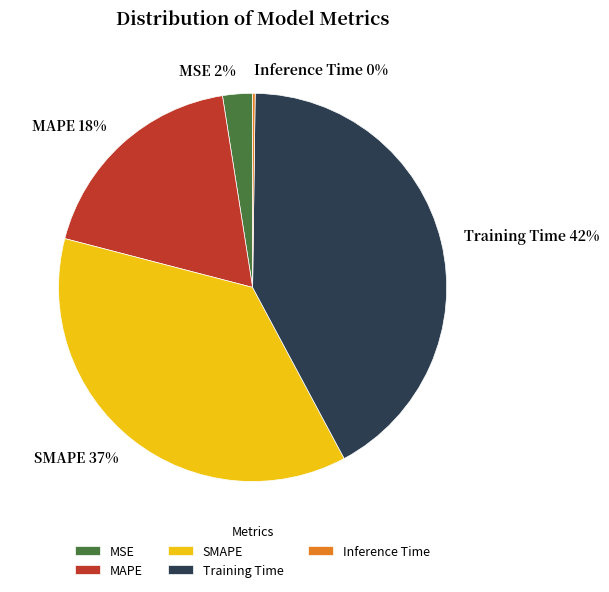

Which has a higher value, Training Time or SMAPE?

Training Time